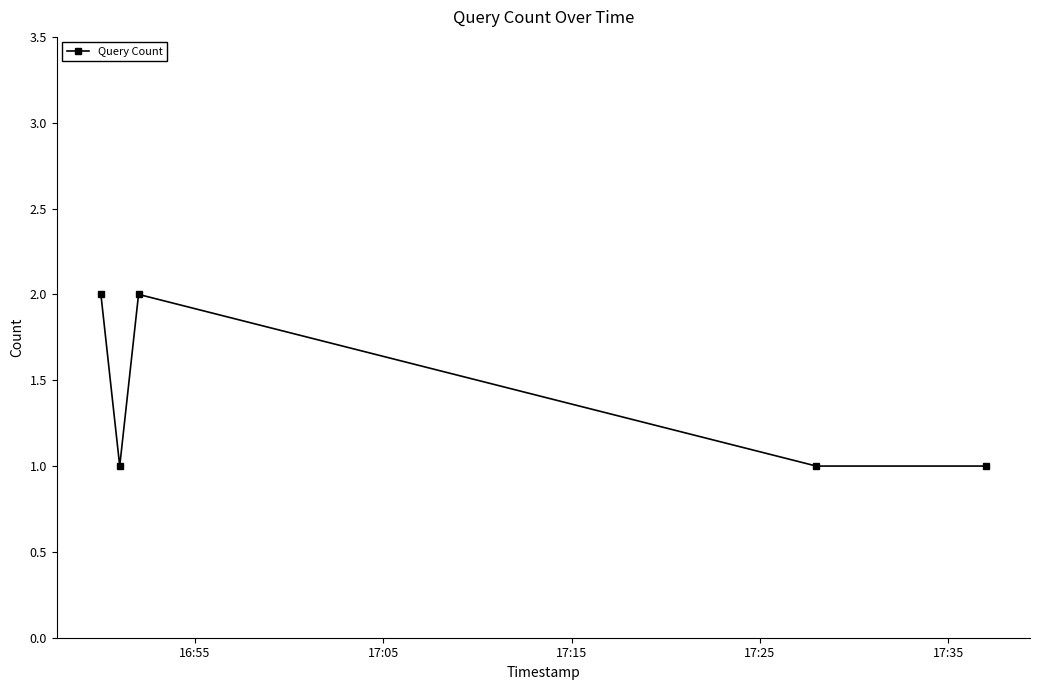

What is the difference between the maximum and minimum values?

1